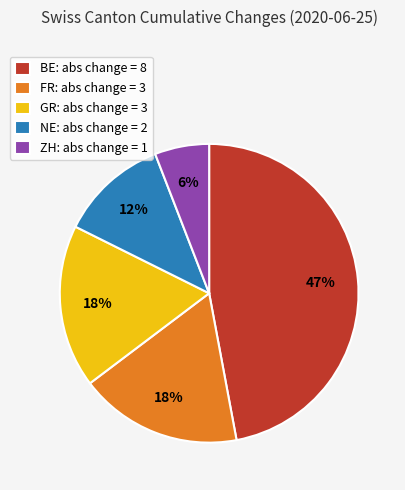

How many slices are in this pie chart?

5